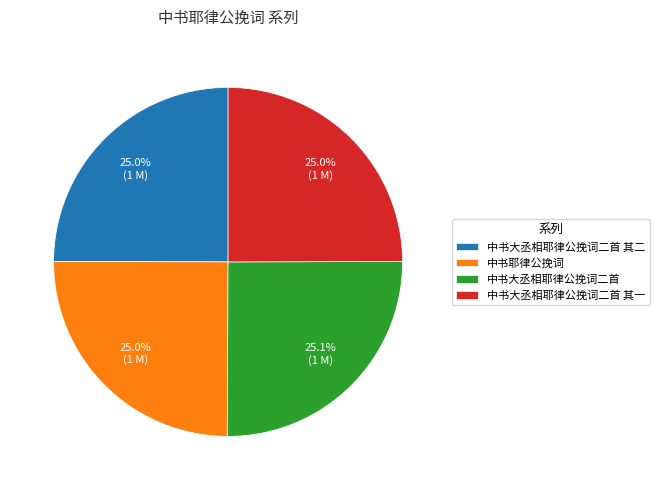

Is there any slice that represents more than half of the pie?

No